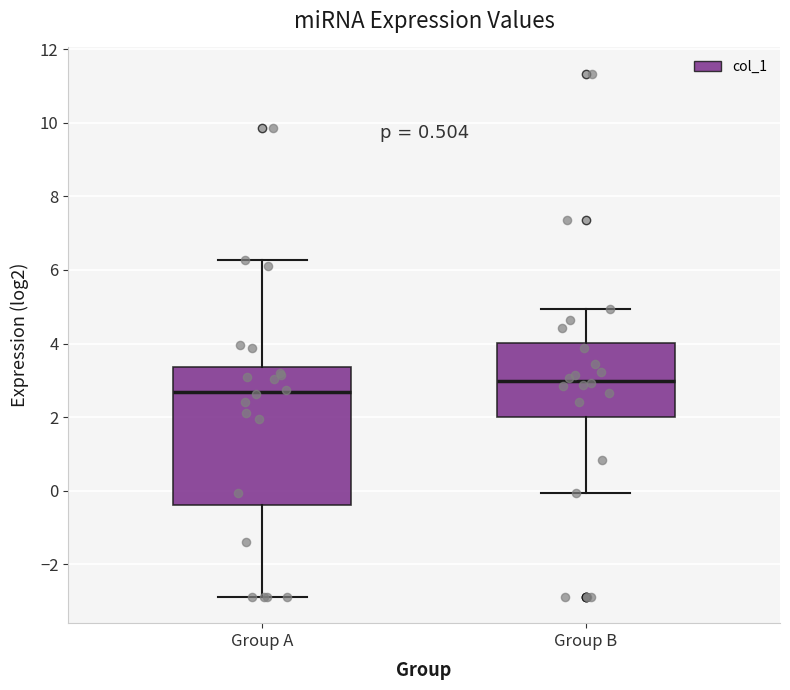

Where does the lower whisker of the box for Group A end on the y-axis? The values are not printed on the chart, so give them approximately, as read against the axis.

-2.8